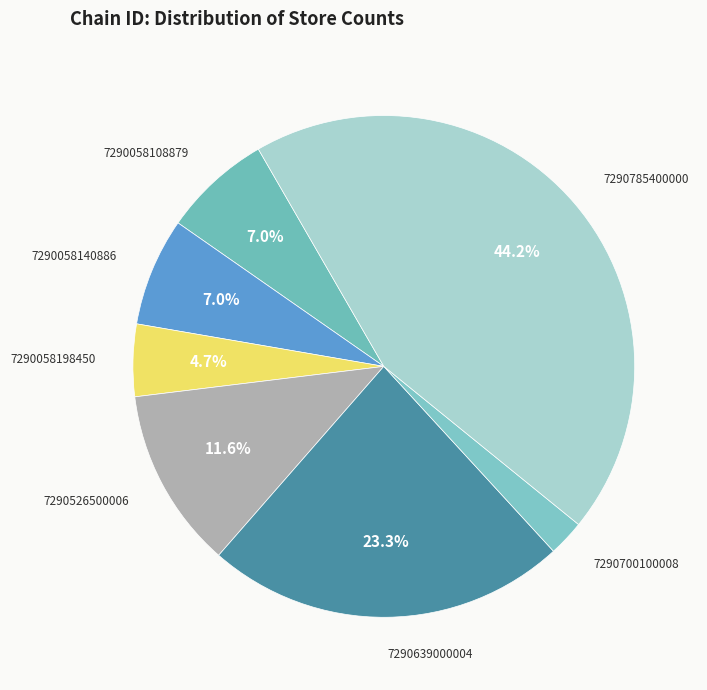

How many slices are in this pie chart?

7